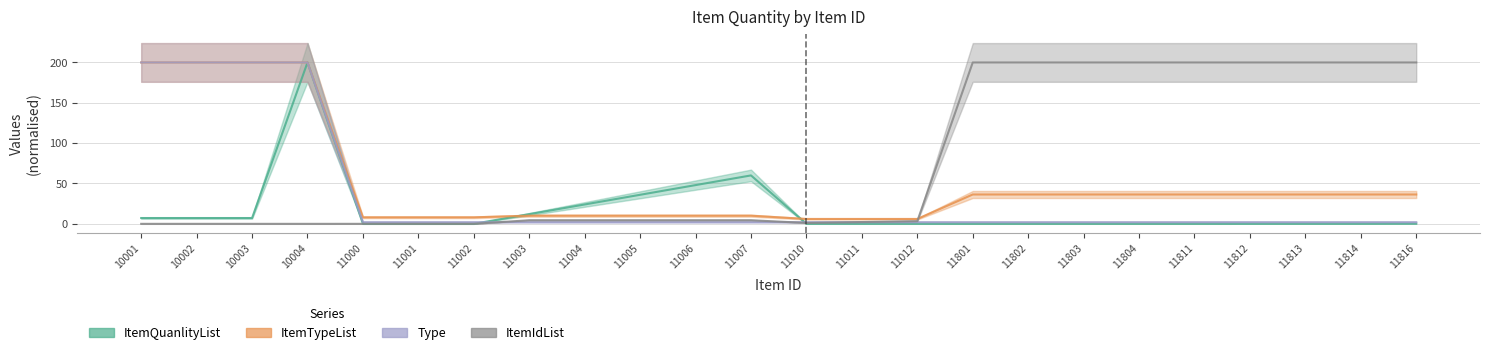

Is the value of ItemIdList at 11814 greater than the value of Type at 11801?

Yes